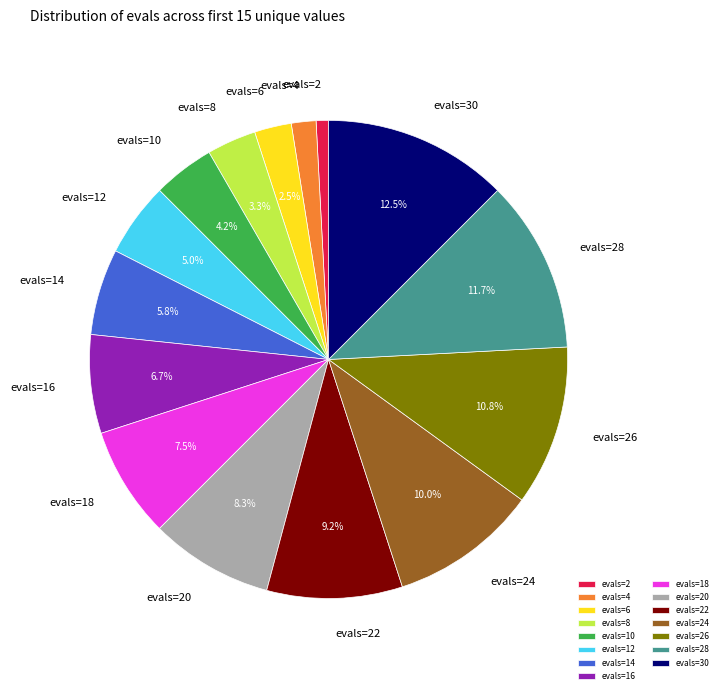

Is there a majority slice in this chart?

No